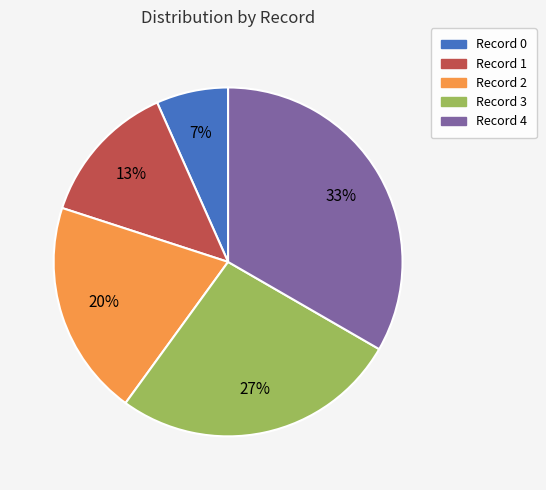

To the nearest percent, what is the average slice percentage?

20%